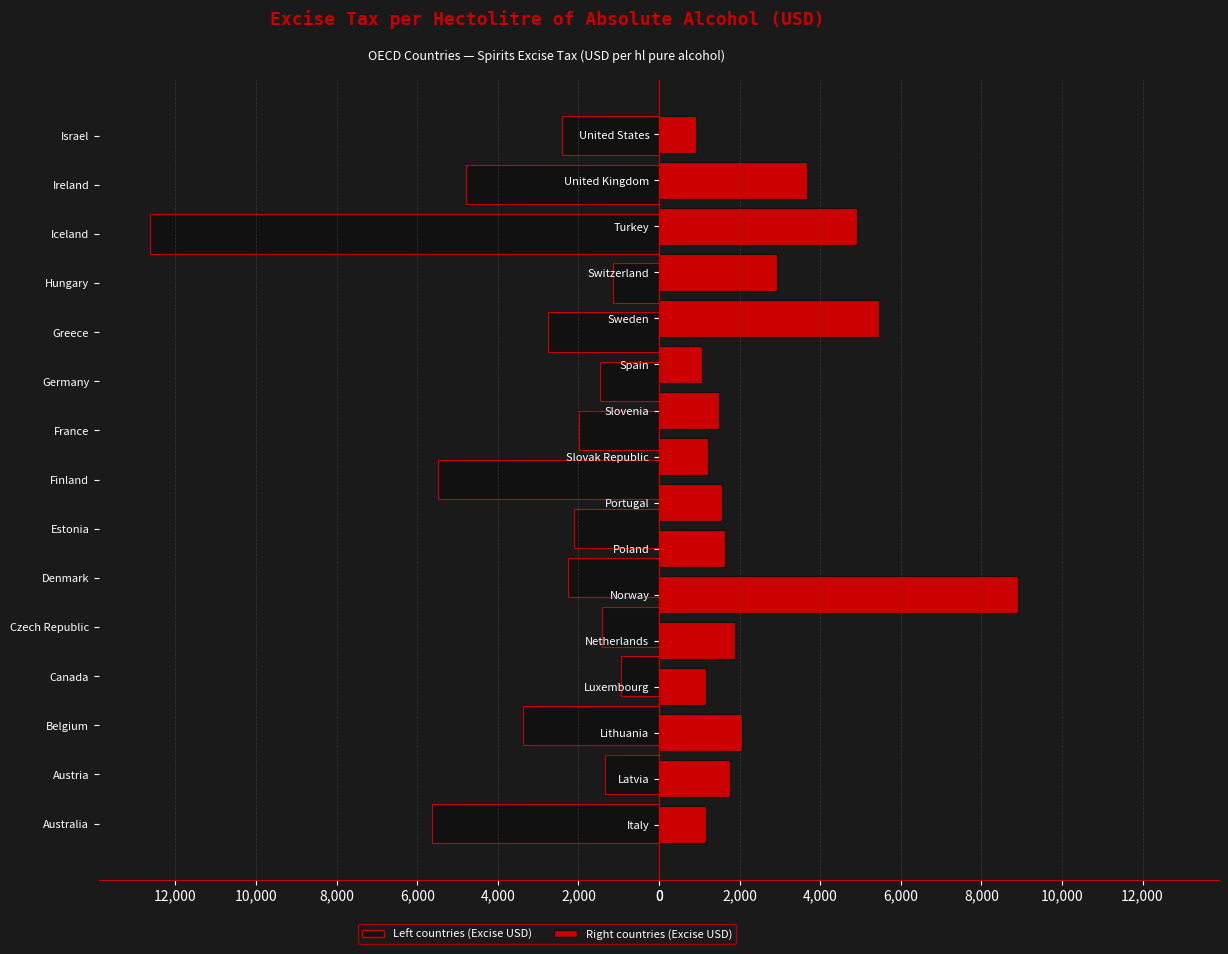

What is the value of the 11th bar from the left?

2752.8